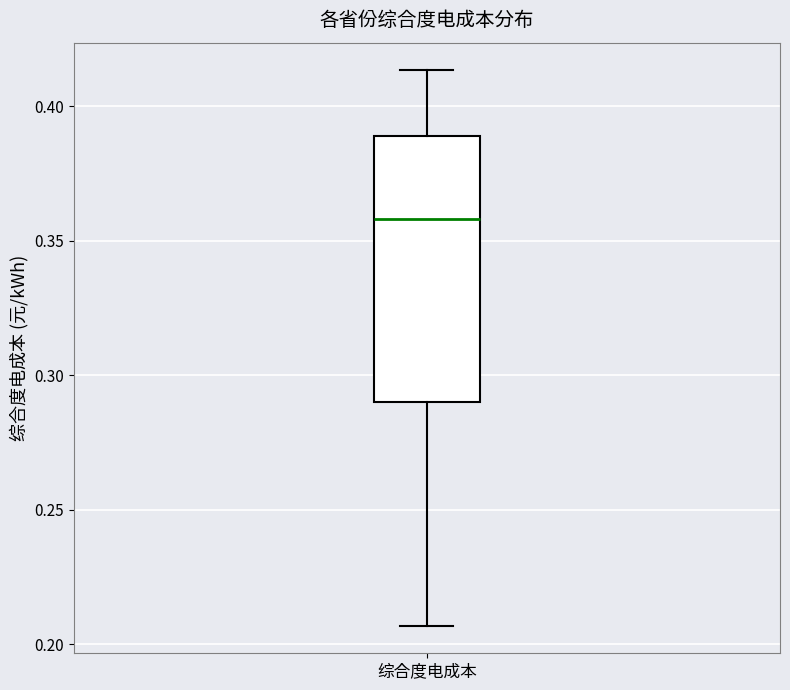

Read this box plot against the y-axis: the position of the median line, the range covered by the box, and the ends of both whiskers. The values are not printed on the chart, so give them approximately, as read against the axis.

median 0.360, box 0.290 to 0.390, whiskers 0.205 to 0.415